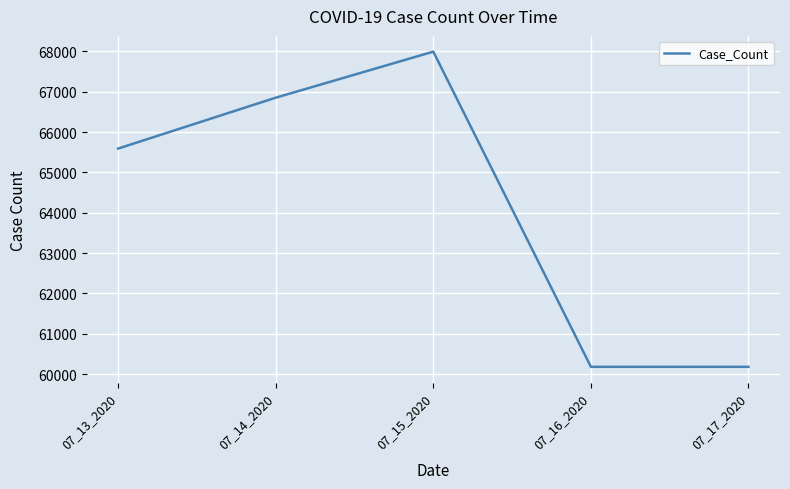

Count the number of data series in this chart.

1